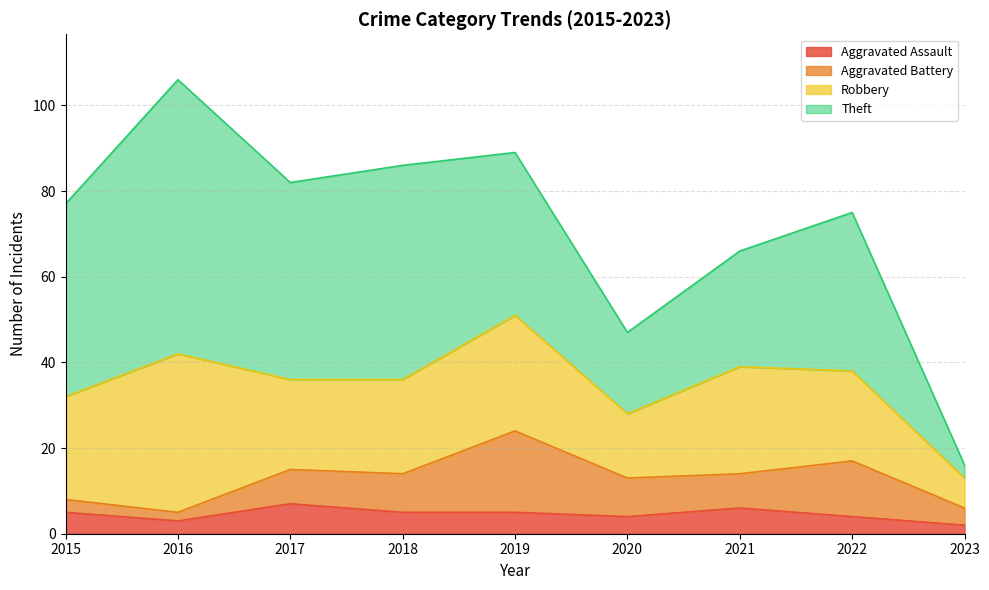

Which series has the widest spread of values?

Theft